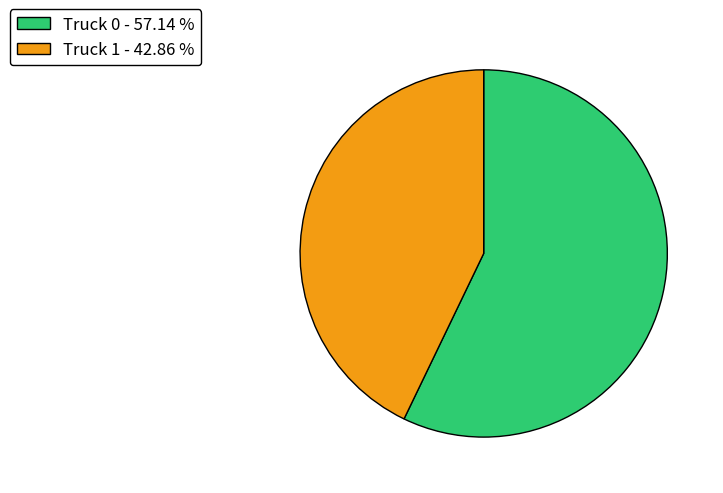

Which category has the smallest portion of the pie?

Truck 1